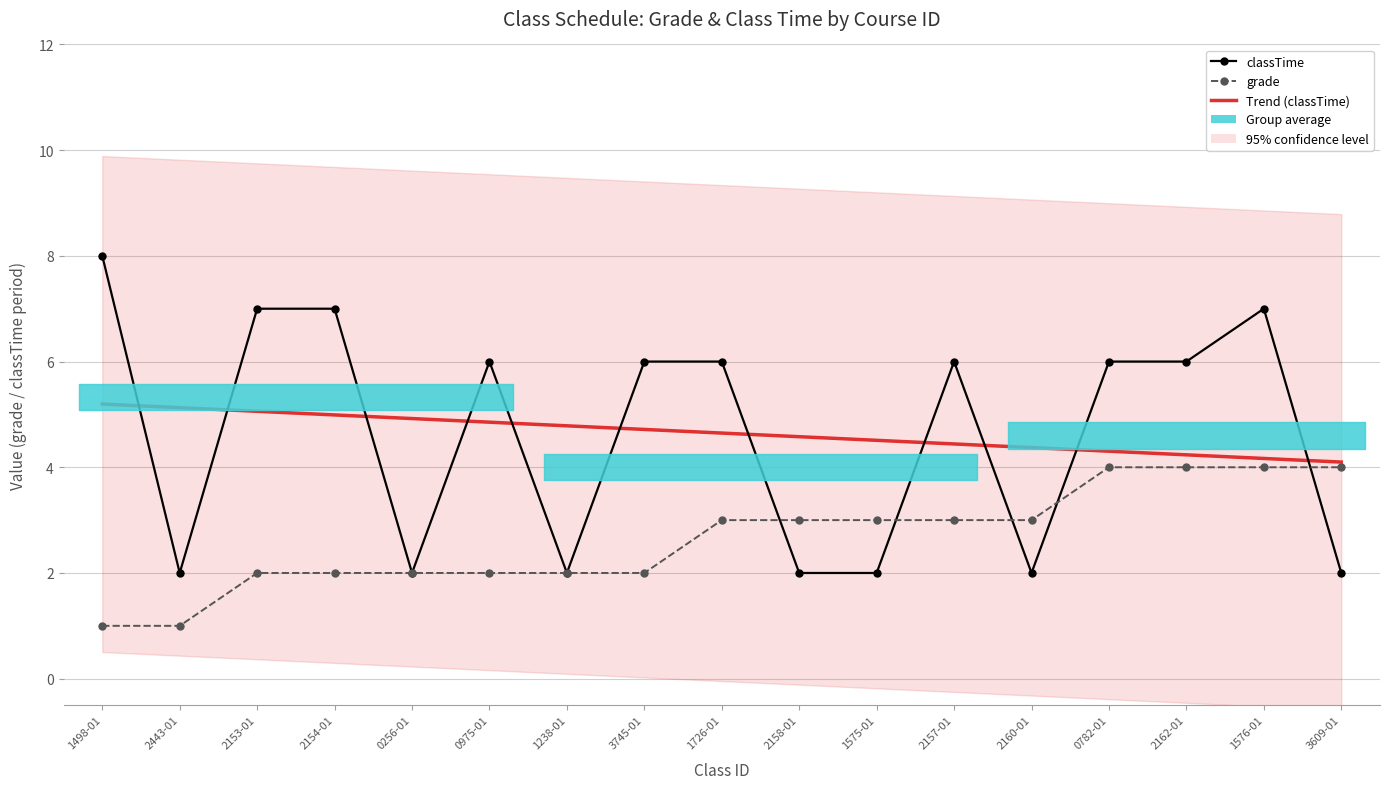

What is the sum of the classTime values at 2443-01 and 2157-01?

8